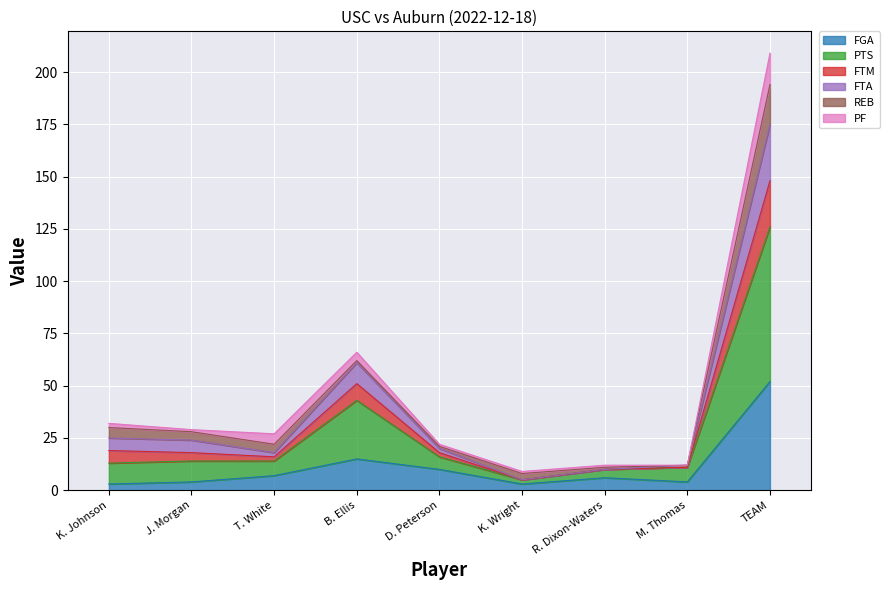

What is the label of the 4th point from the left?

B. Ellis